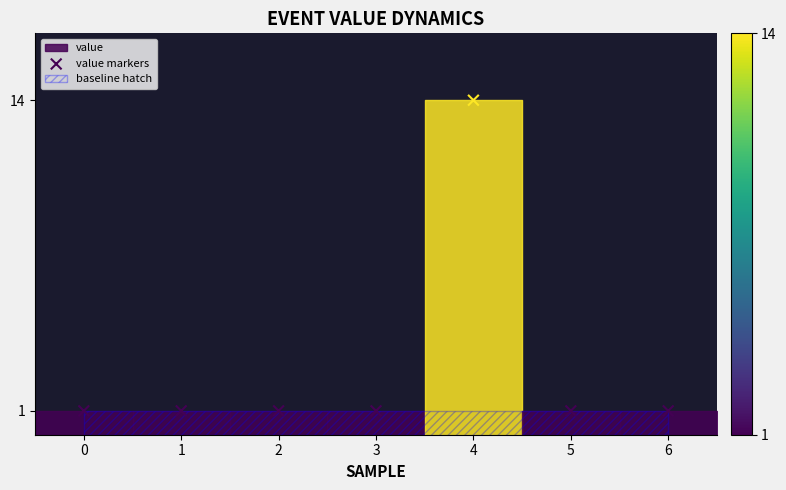

What is the range of Y values (max minus min)?

13